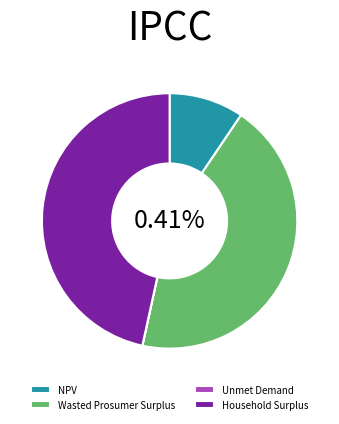

How many slices are in this pie chart?

4